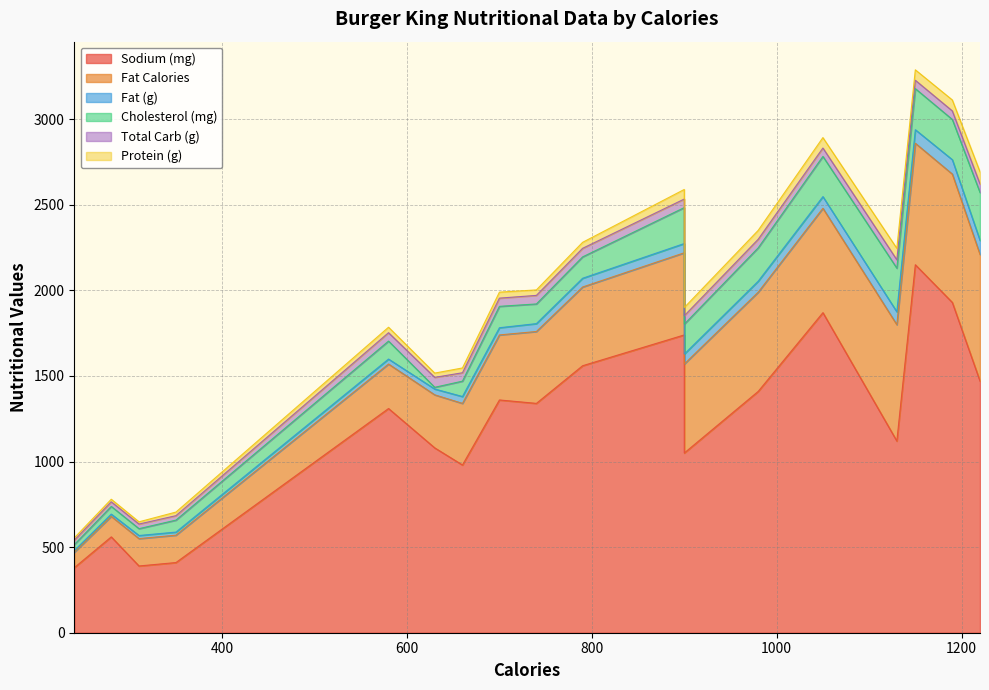

List the labels in order of Fat Calories value, largest first.

1190, 1220, 1150, 1130, 1050, 980, 900, 900, 790, 740, 700, 660, 630, 580, 310, 350, 280, 240